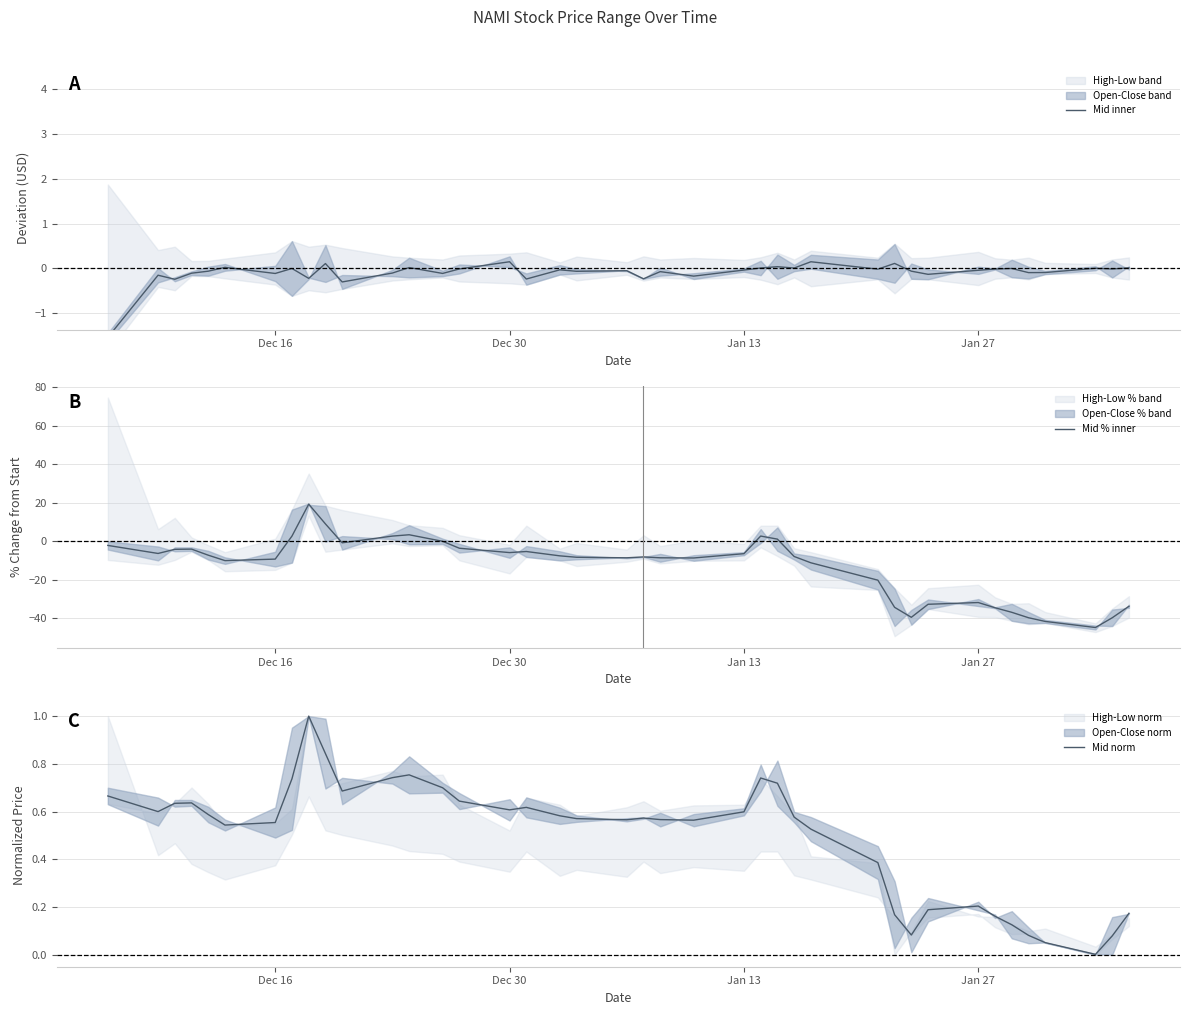

What is the minimum value for Mid % inner?

-44.7